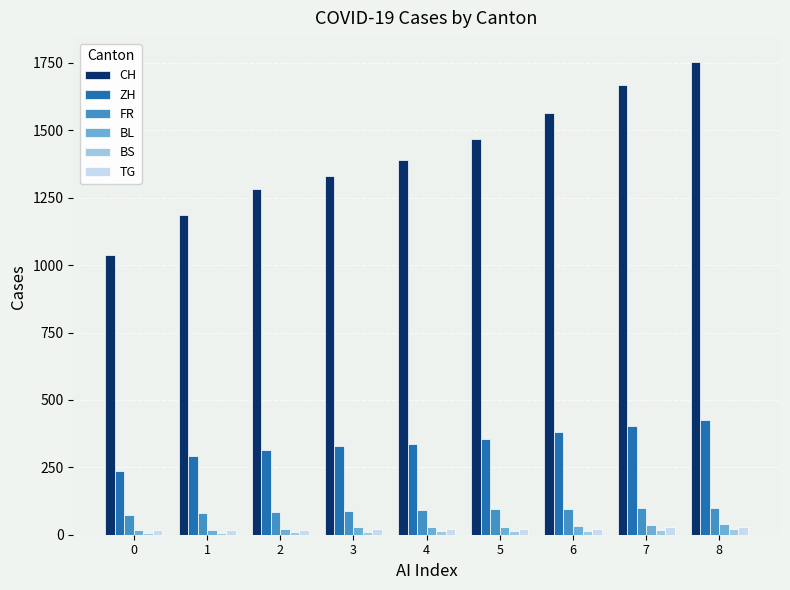

Read the ZH value at 0, to the nearest 5.

235